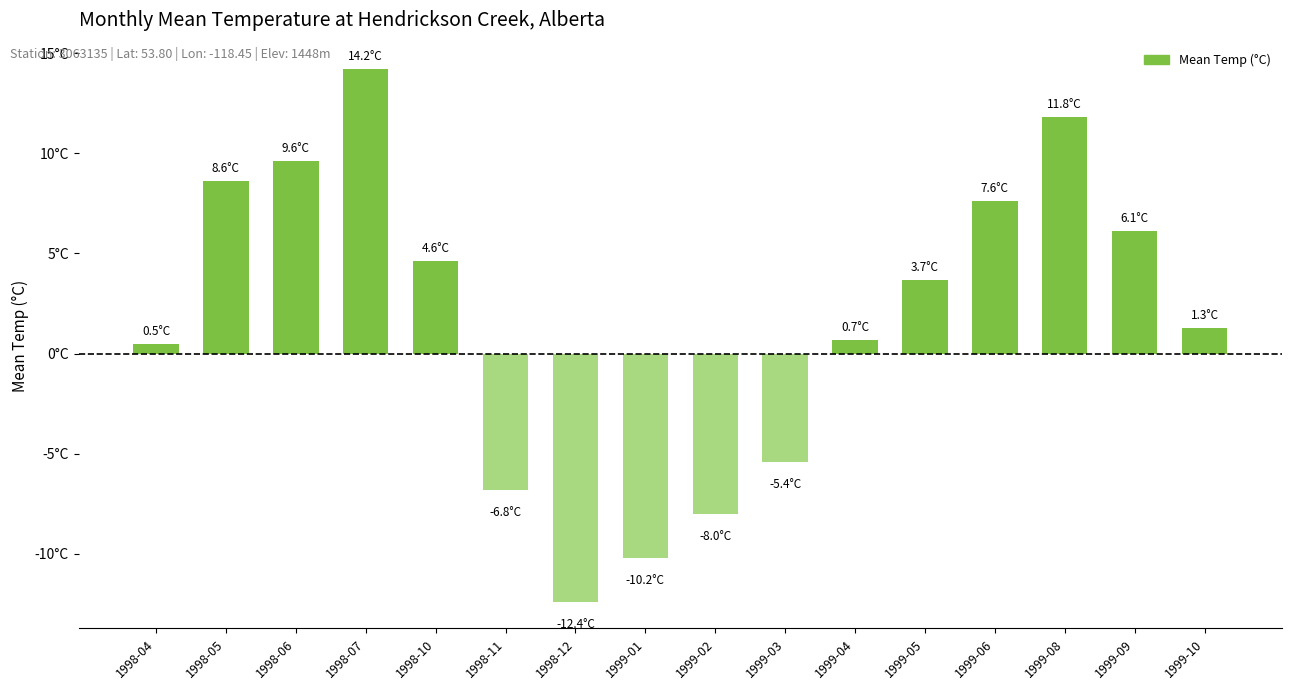

Does the chart contain any negative values?

Yes